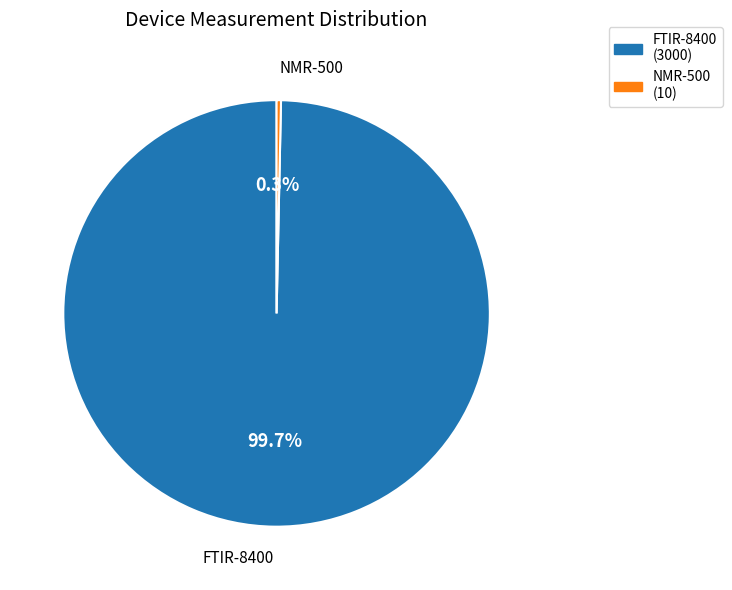

Is it true that FTIR-8400 is 100% of the pie?

True